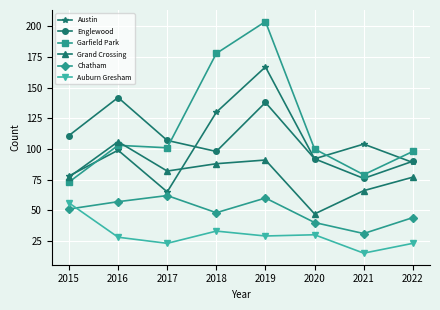

Which series has the largest total across all categories?

Garfield Park